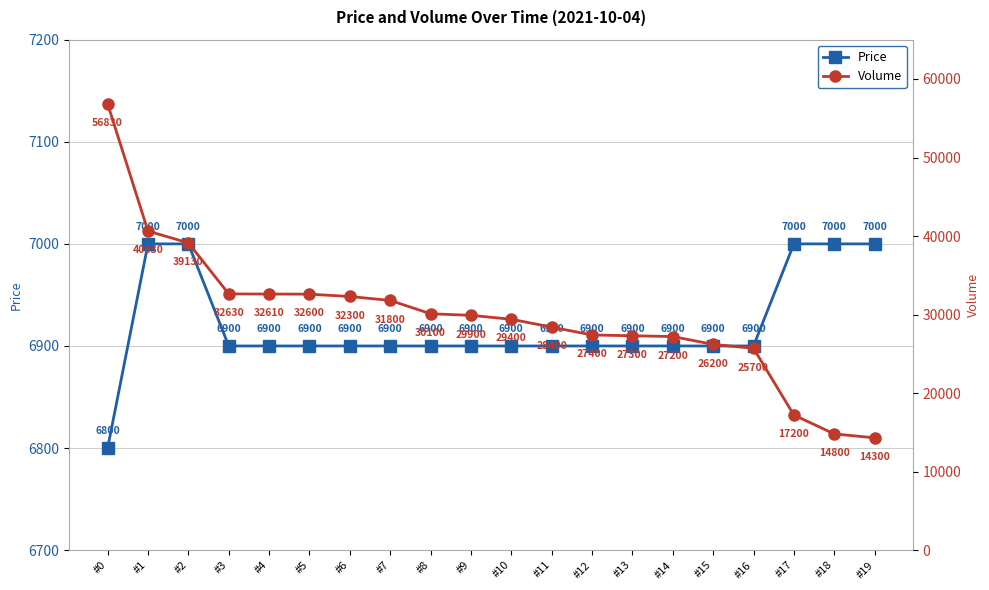

Rank the series at #6 from lowest to highest value.

Price, Volume